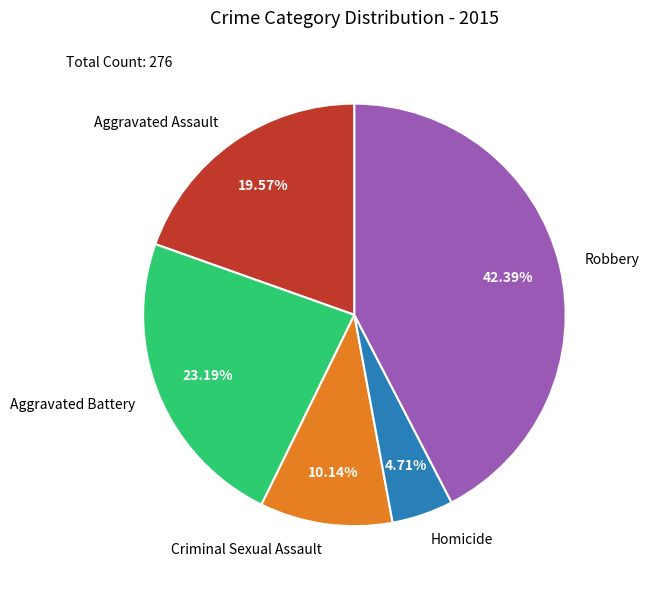

Does Criminal Sexual Assault account for over 50% of the chart?

No